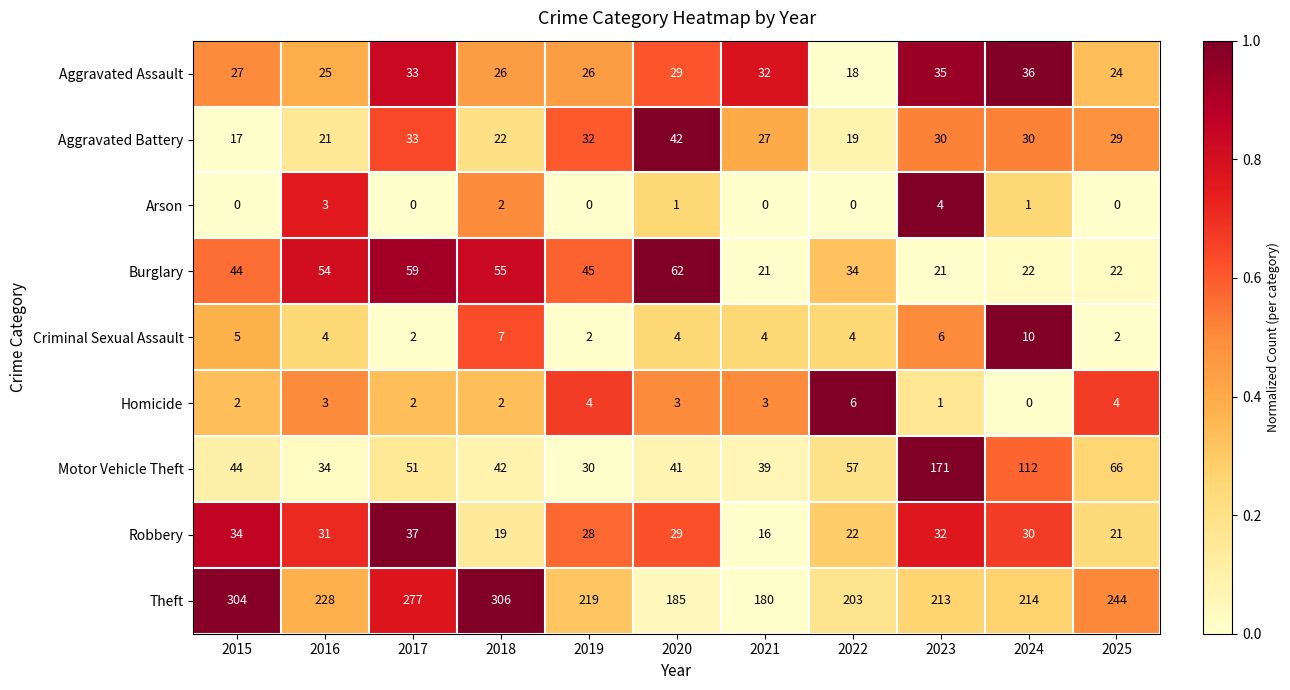

Read the Robbery value at 2025.

21